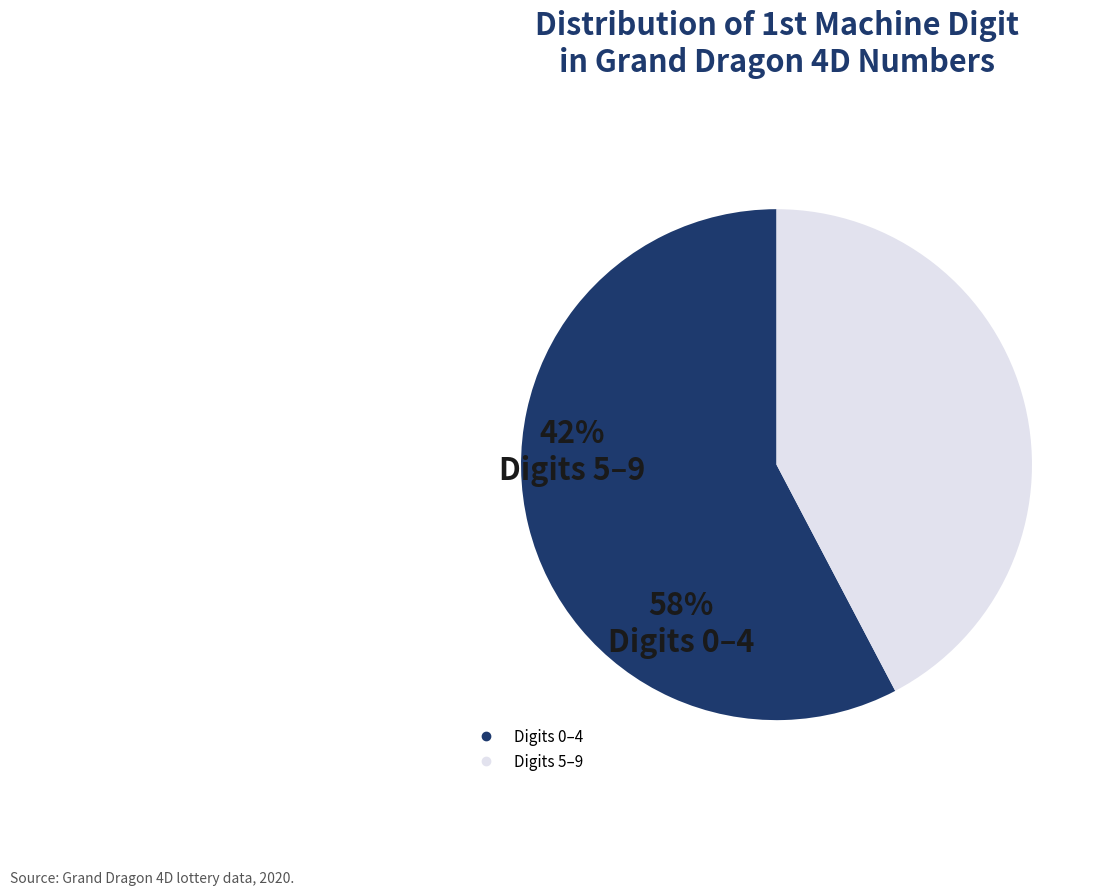

Is there a majority slice in this chart?

Yes